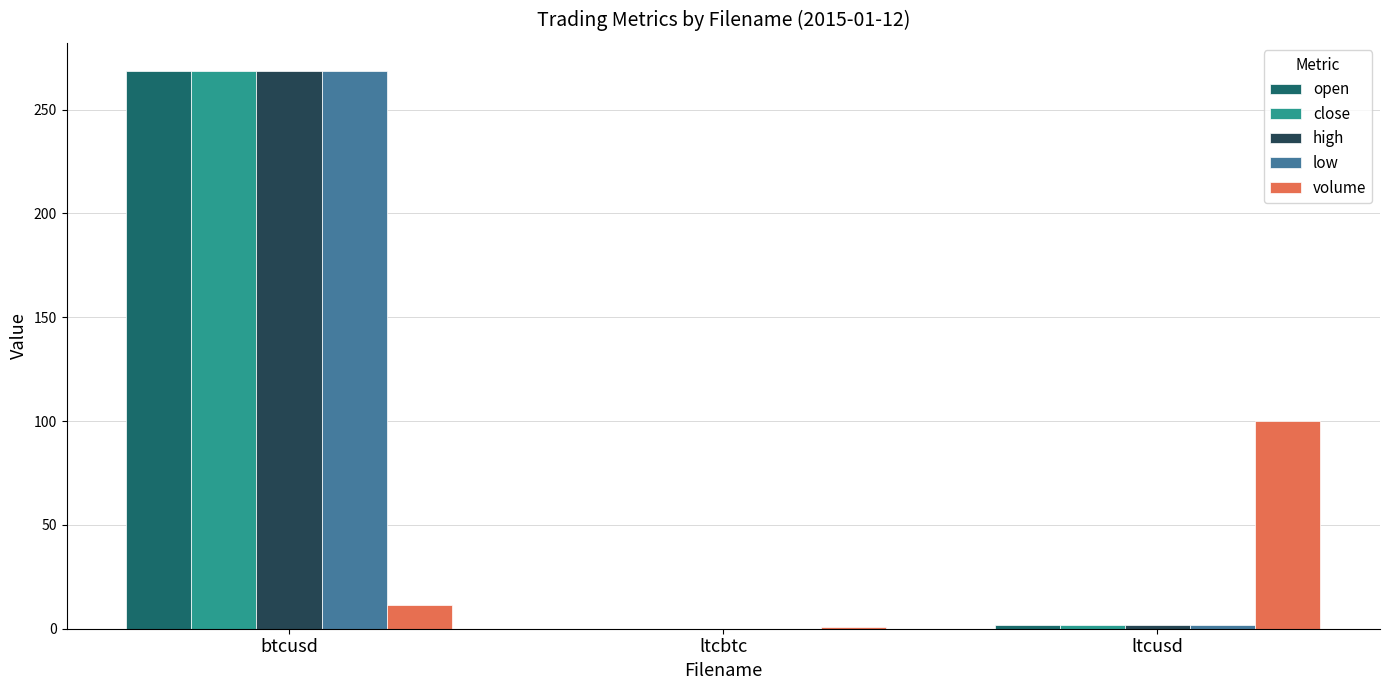

At which label is volume closest to 50?

btcusd